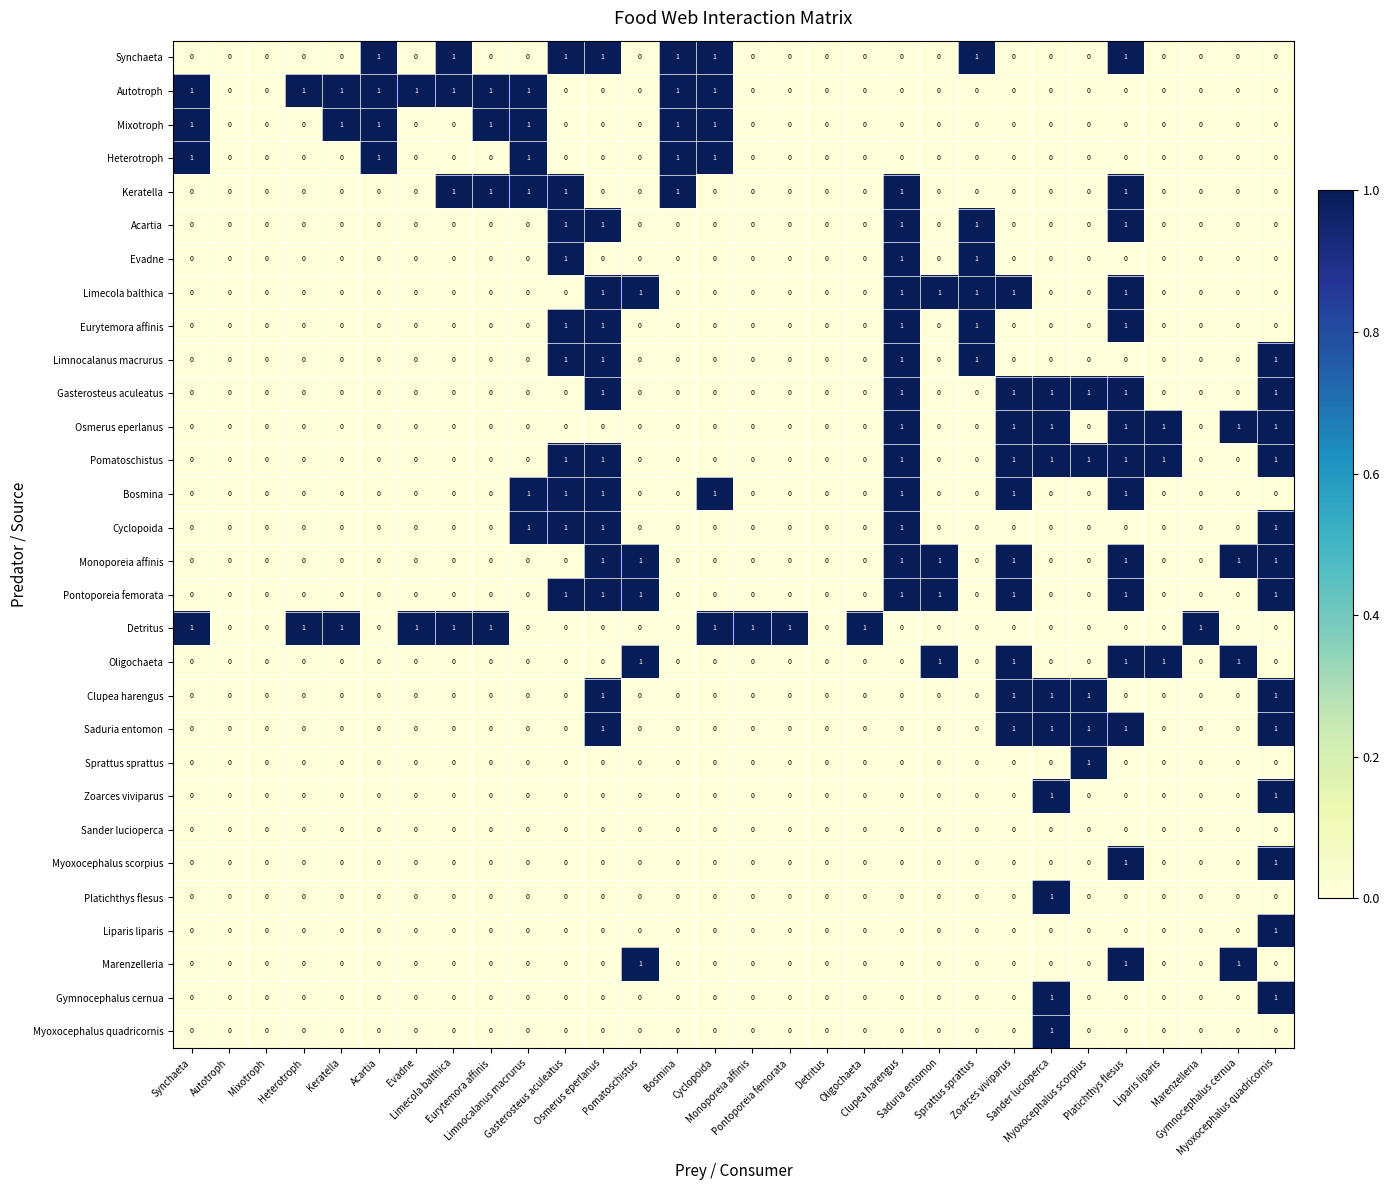

Count the number of categories in the chart.

30